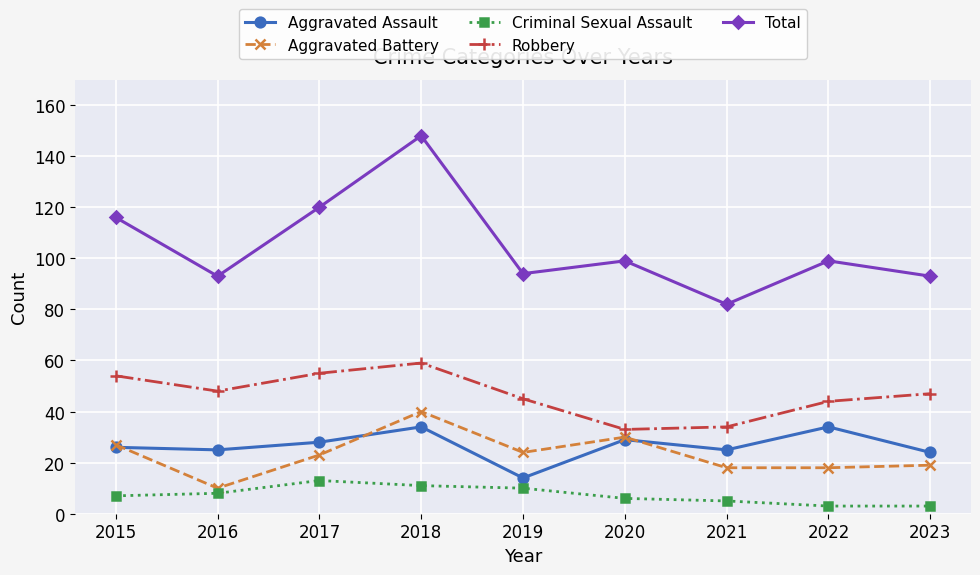

True or false: Criminal Sexual Assault and Robbery intersect in this chart.

False